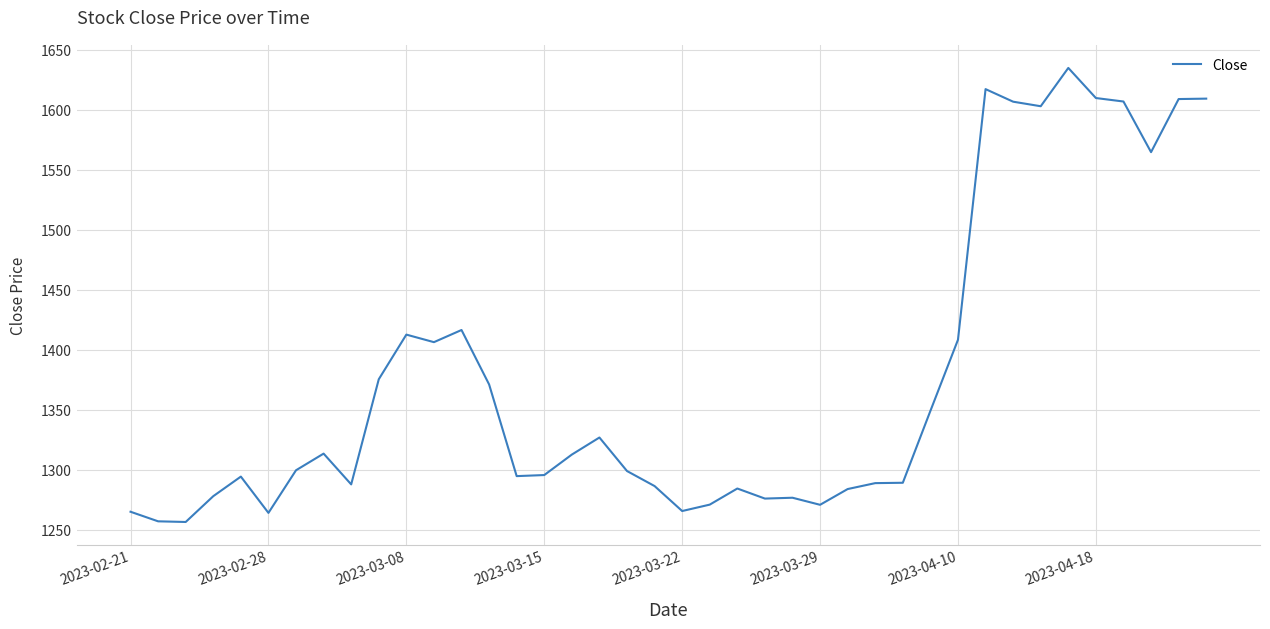

What is the minimum value shown in the chart?

1256.3